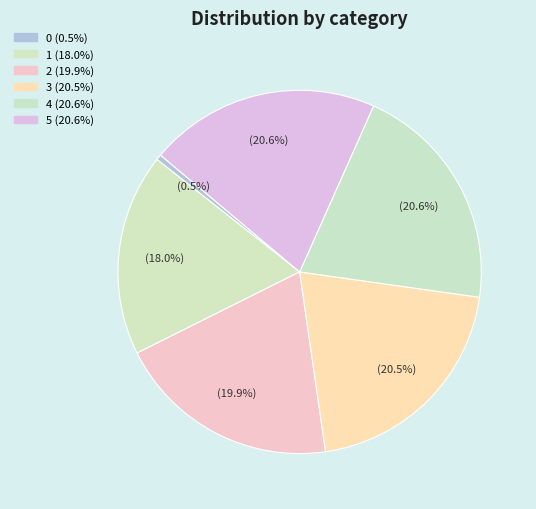

How many segments does this pie chart have?

6